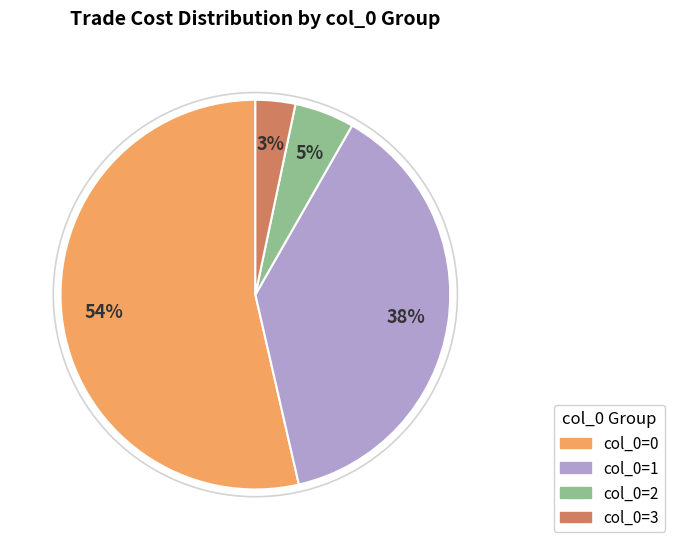

Rank the categories by value from lowest to highest.

col_0=3, col_0=2, col_0=1, col_0=0